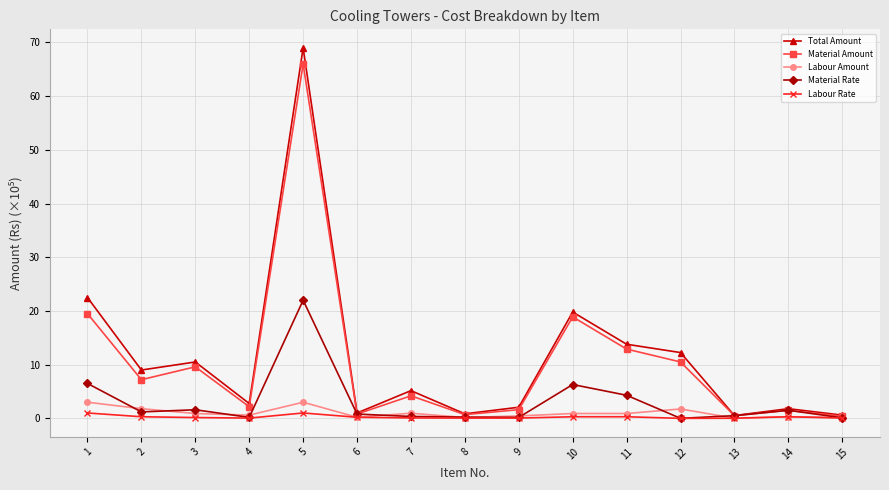

How many data points does each series have?

15